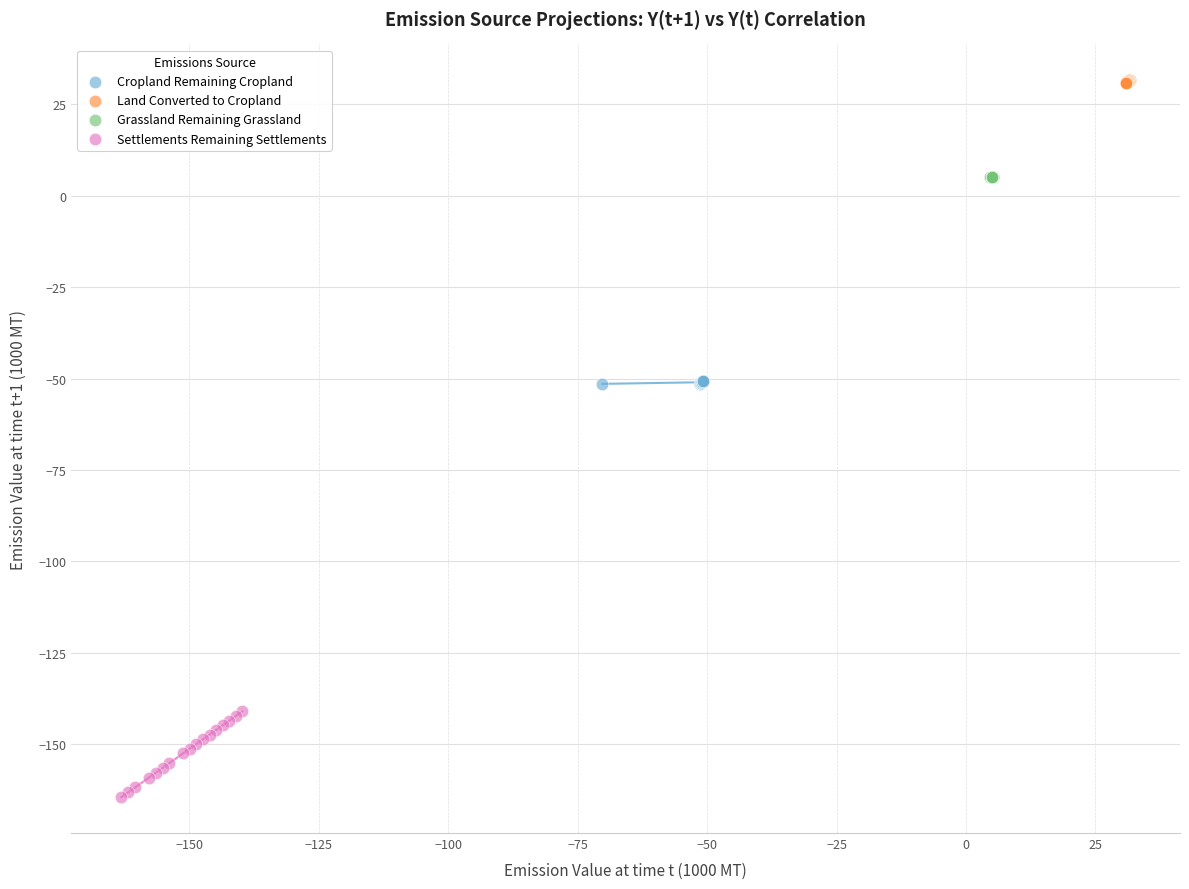

Which series has the largest Y range (max minus min)?

Settlements Remaining Settlements